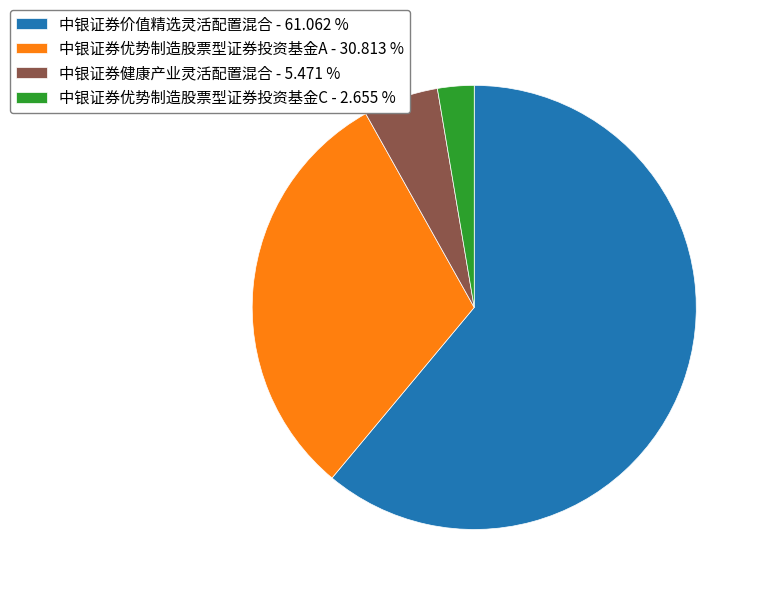

What is the ratio of the value at 中银证券健康产业灵活配置混合 to the value at 中银证券价值精选灵活配置混合?

0.1